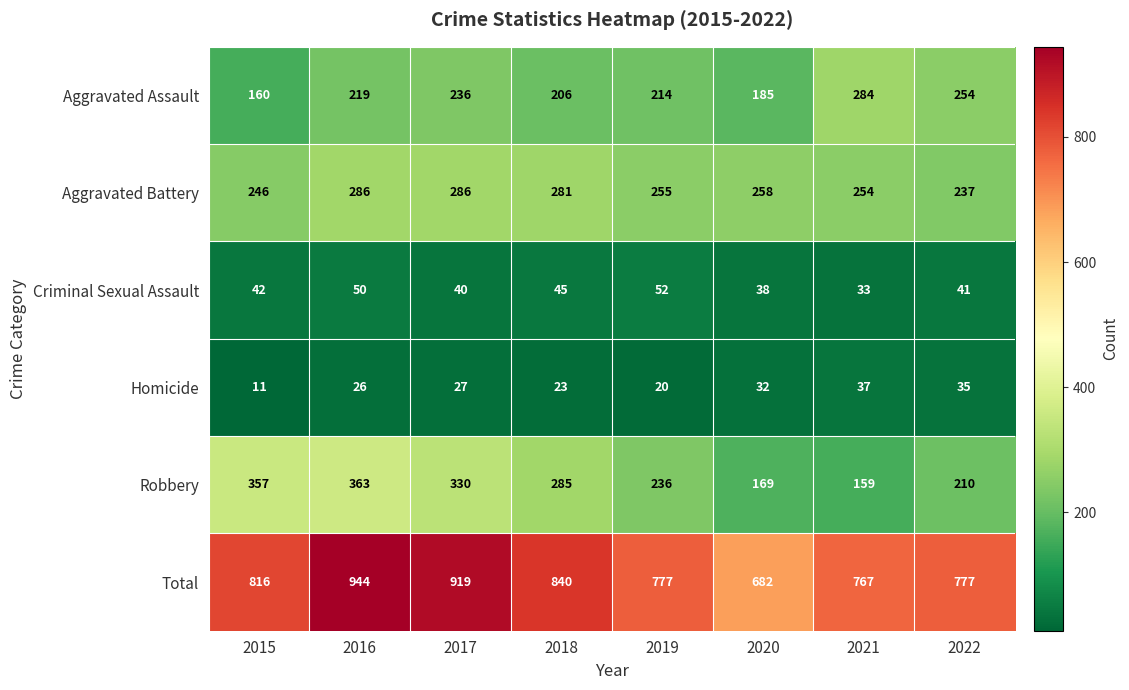

Which series has the largest range (max minus min)?

Total